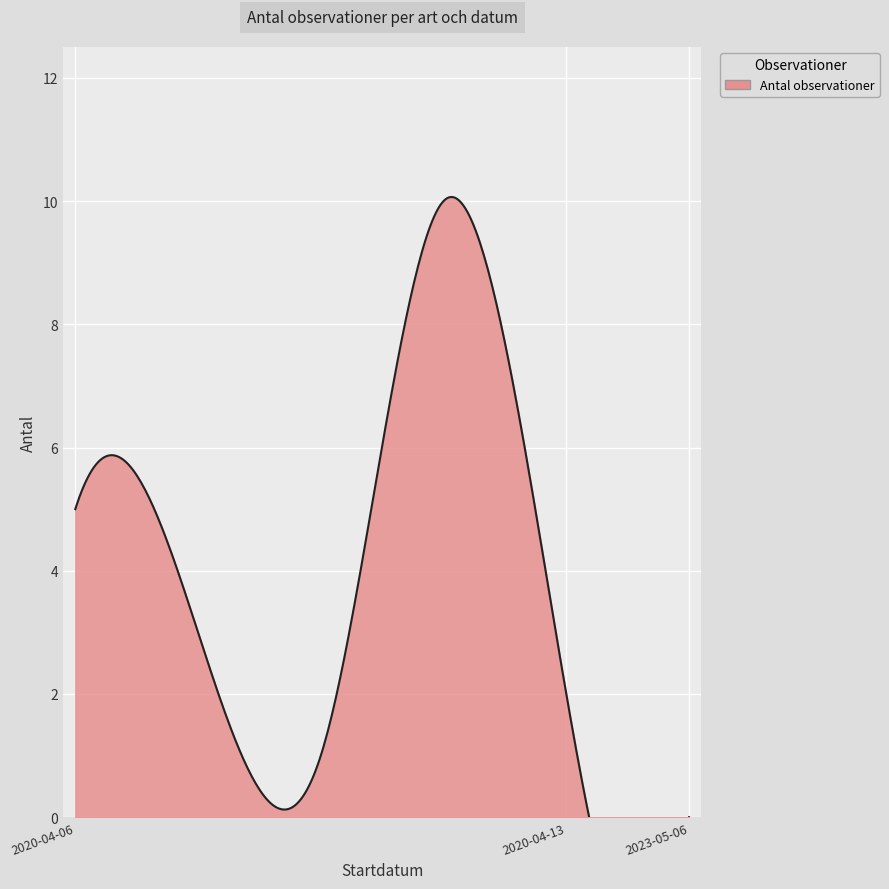

The value at 2020-04-13 (Talltita) is 4. True or false?

False